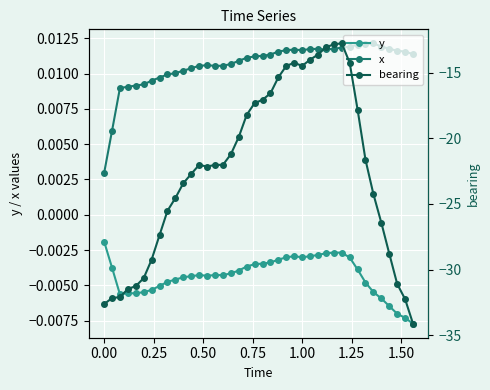

How many interior local valleys does the y series have?

4